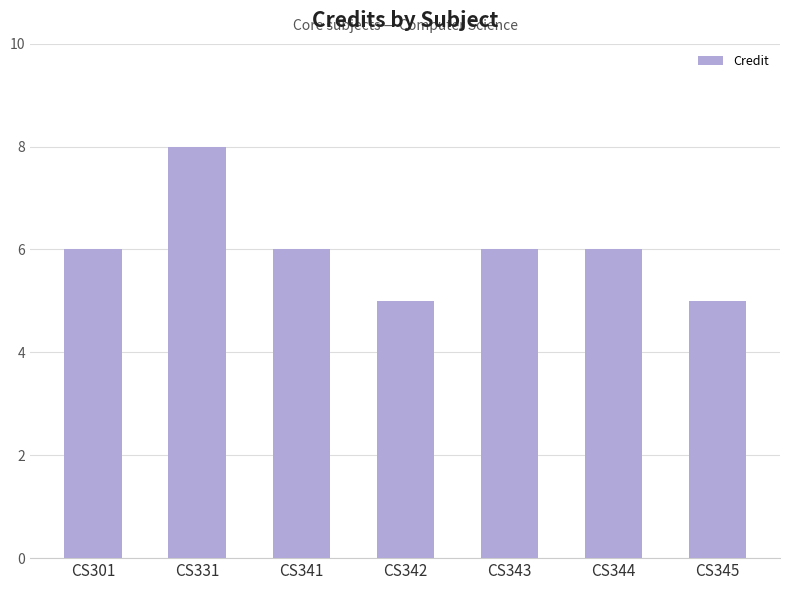

True or false: the data shows 6 at CS301.

True